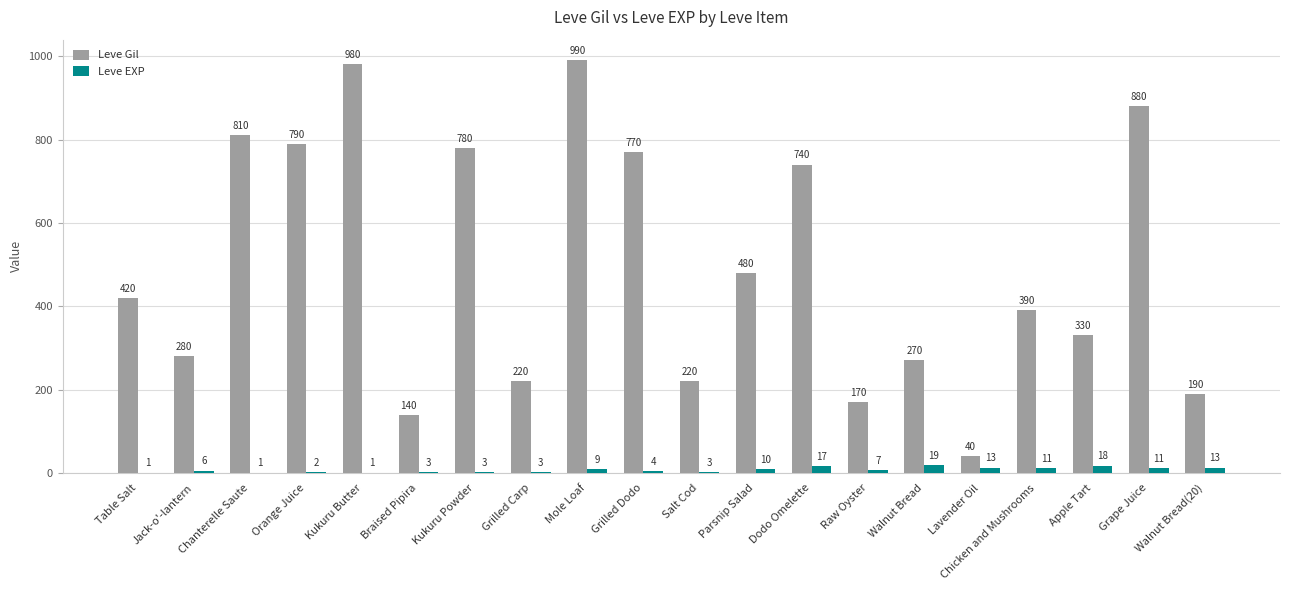

How many groups of bars are there?

20